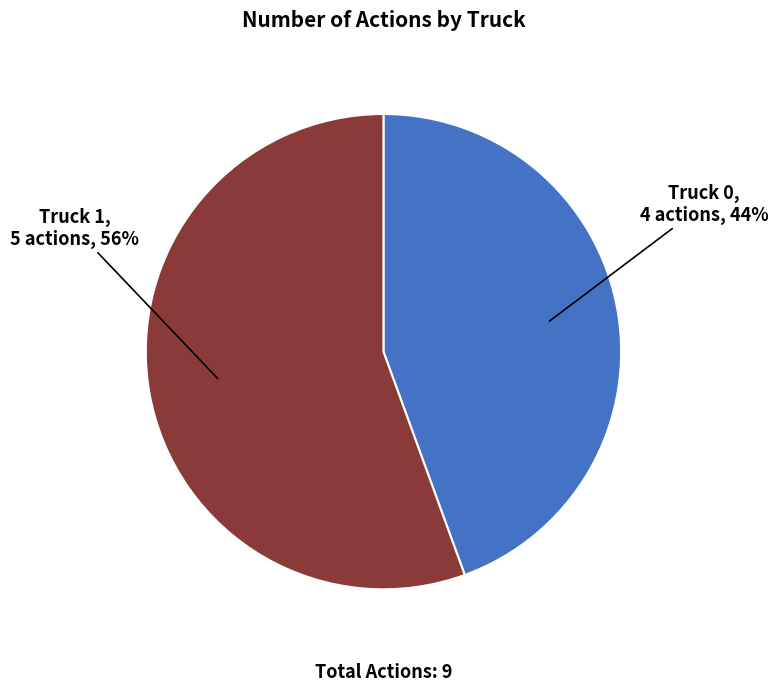

Which has a higher value, Truck 0 or Truck 1?

Truck 1